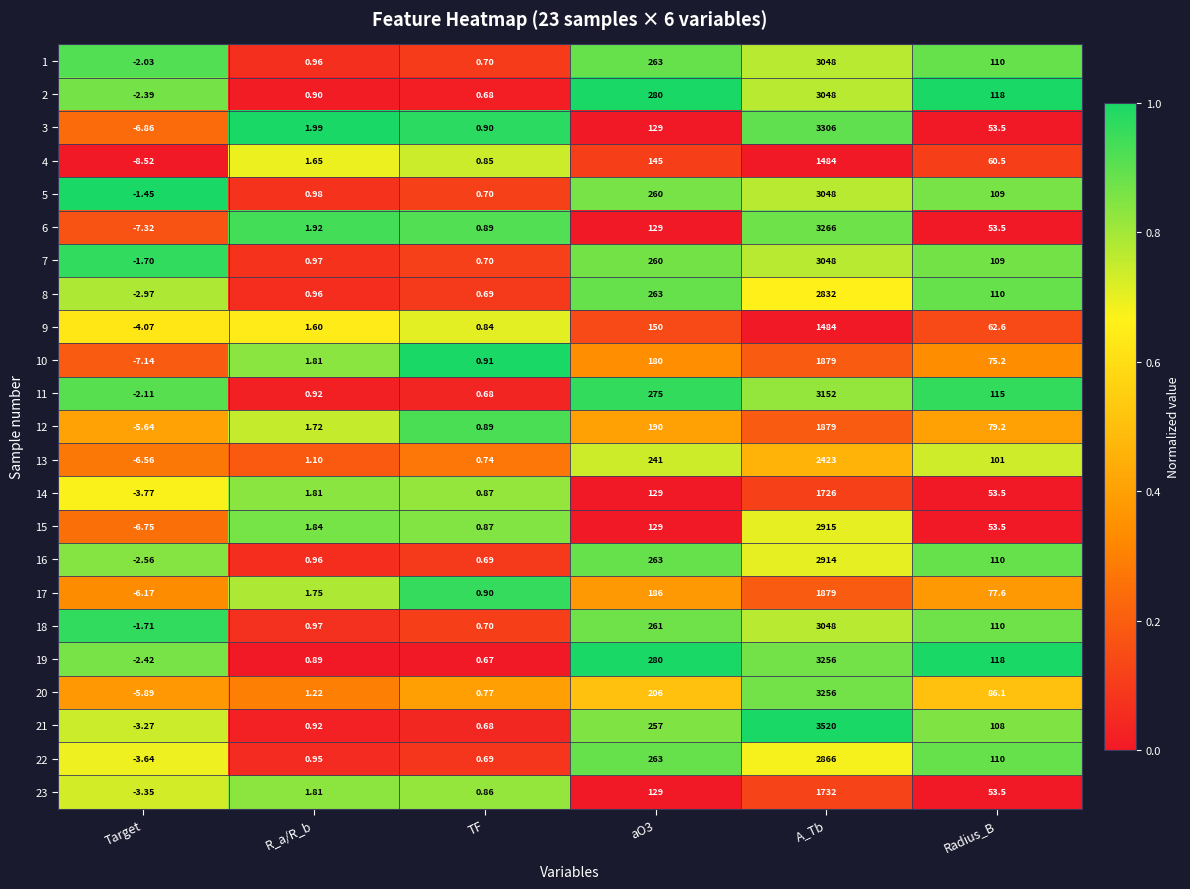

At which category is the sum across all series the highest?

A_Tb